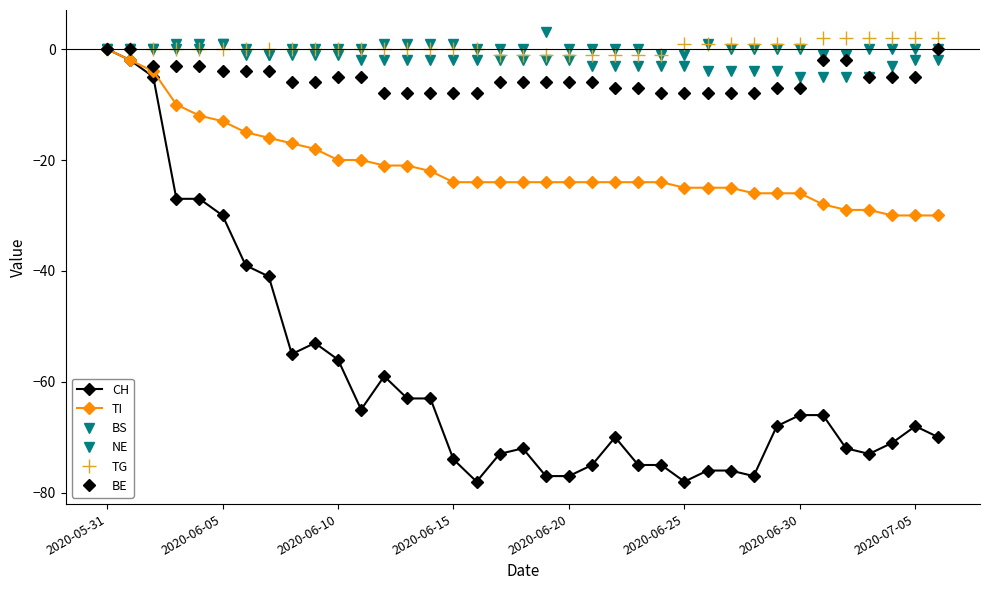

How many data points does each series have?

37